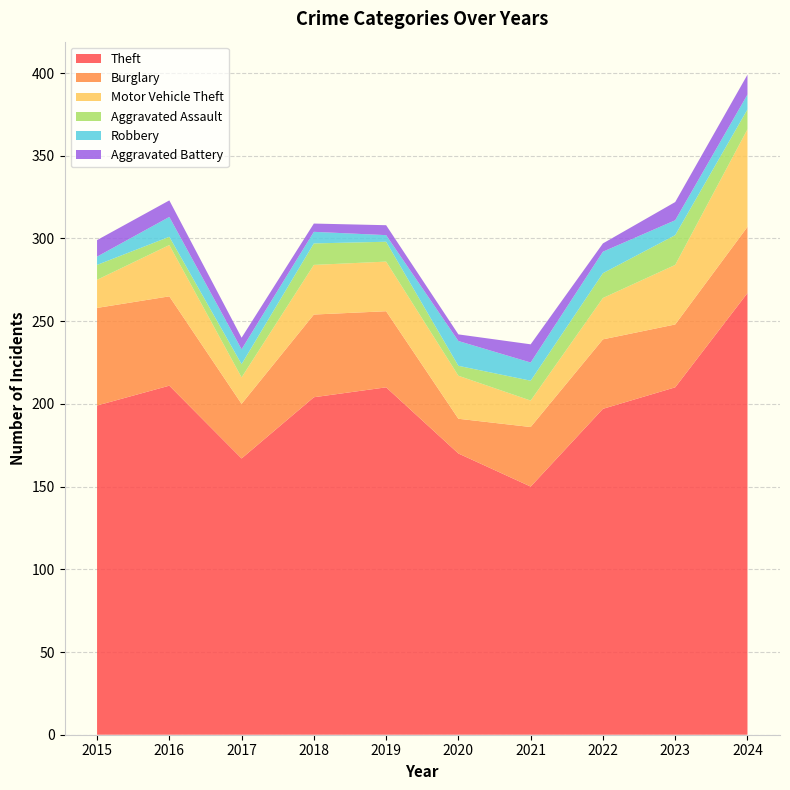

Reading left to right, what are all the values shown in this chart?

Theft: 199	211	167	204	210	170	150	197	210	267
Burglary: 59	54	33	50	46	21	36	42	38	40
Motor Vehicle Theft: 17	31	16	30	30	26	16	25	36	59
Aggravated Assault: 9	5	8	13	12	6	12	15	18	12
Robbery: 5	12	9	7	4	15	11	13	9	9
Aggravated Battery: 10	10	7	5	6	4	11	5	11	12